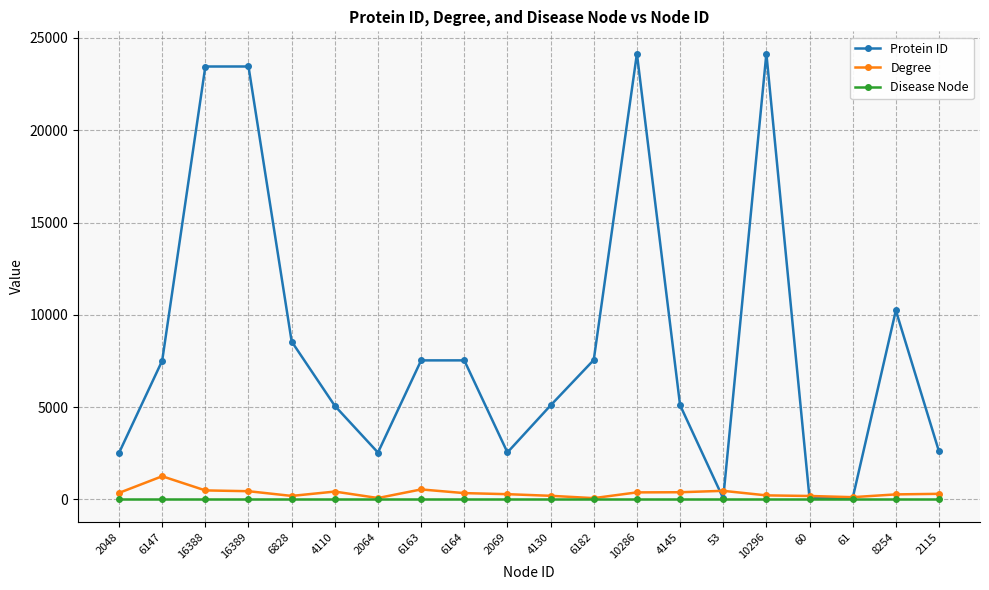

What is the highest value of the Degree series?

1256